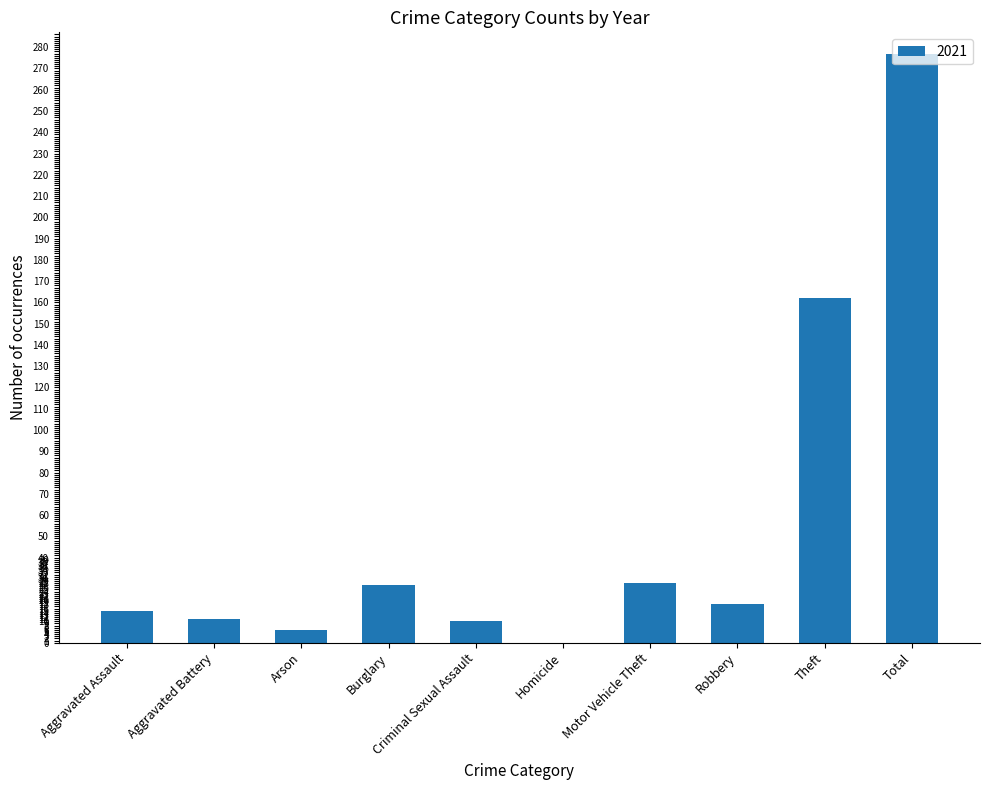

The value at Homicide is 0. True or false?

True